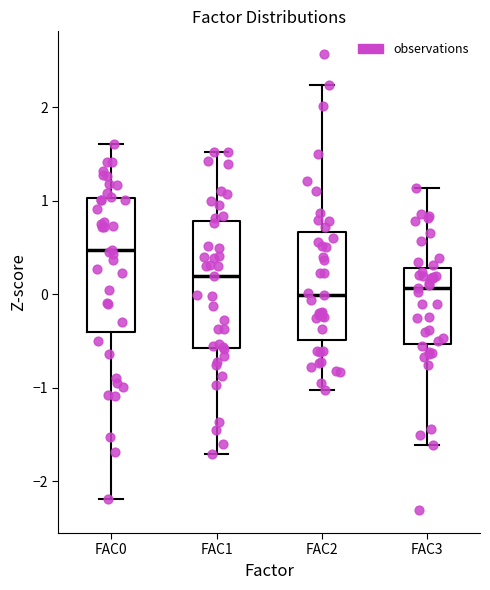

Reading left to right, read every box against the y-axis: the position of its median line, the range the box covers, and the ends of its whiskers. The values are not printed on the chart, so give them approximately, as read against the axis.

FAC0: median 0.5, box -0.4 to 1.0, whiskers -2.2 to 1.6
FAC1: median 0.2, box -0.6 to 0.8, whiskers -1.7 to 1.5
FAC2: median 0.0, box -0.5 to 0.7, whiskers -1.0 to 2.2
FAC3: median 0.1, box -0.5 to 0.3, whiskers -1.6 to 1.1